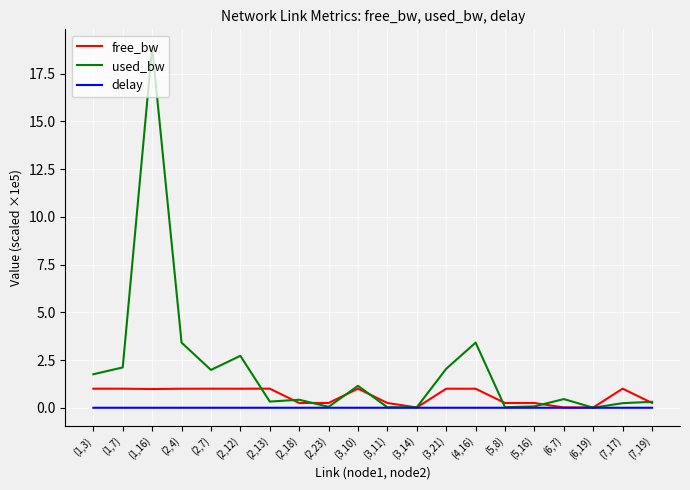

Which series has the largest total across all categories?

used_bw